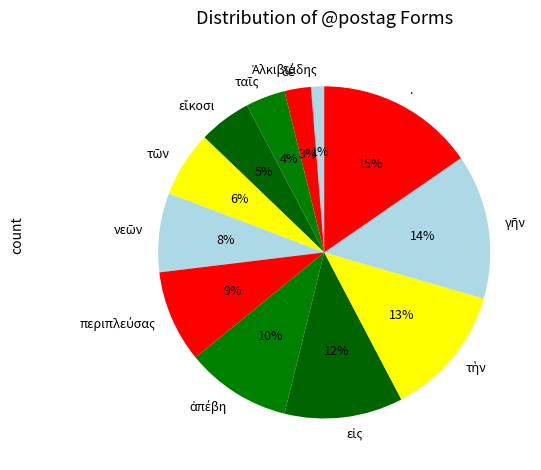

To the nearest percent, what percentage of the pie is .?

15%